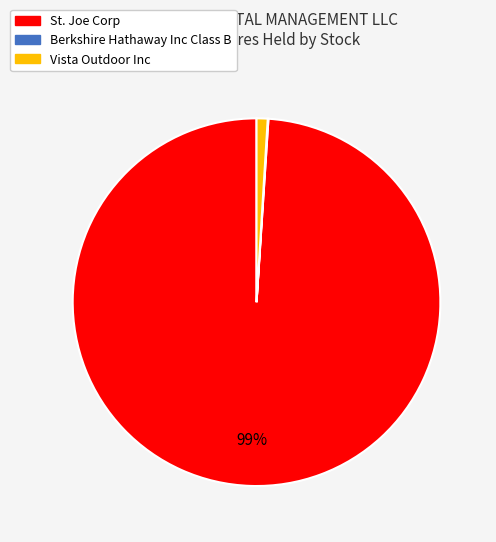

To the nearest percent, what is the combined percentage of St. Joe Corp and Vista Outdoor Inc?

100%